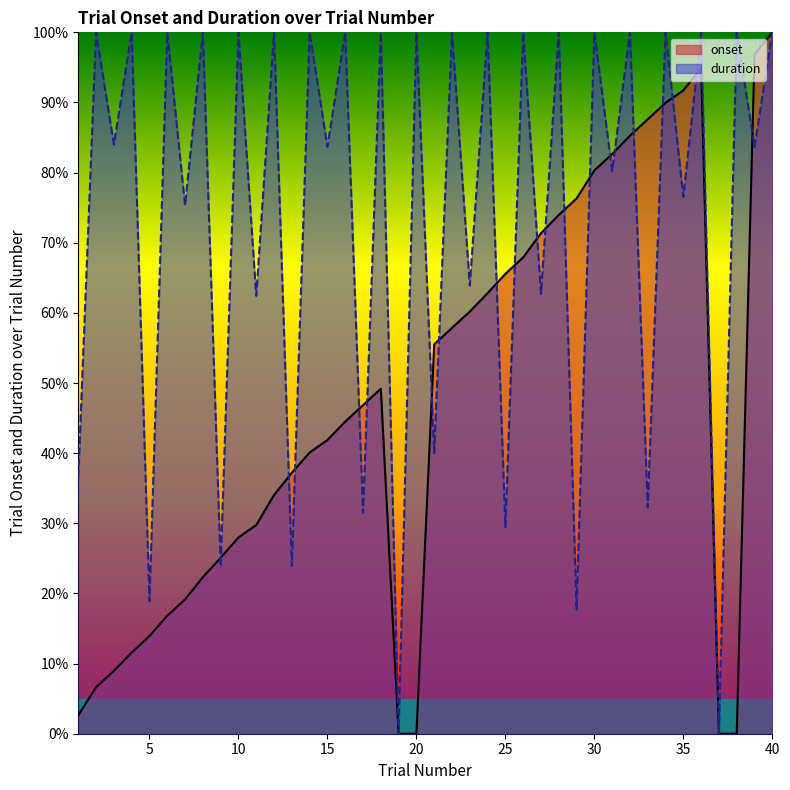

How many values in the duration series are below 100?

20